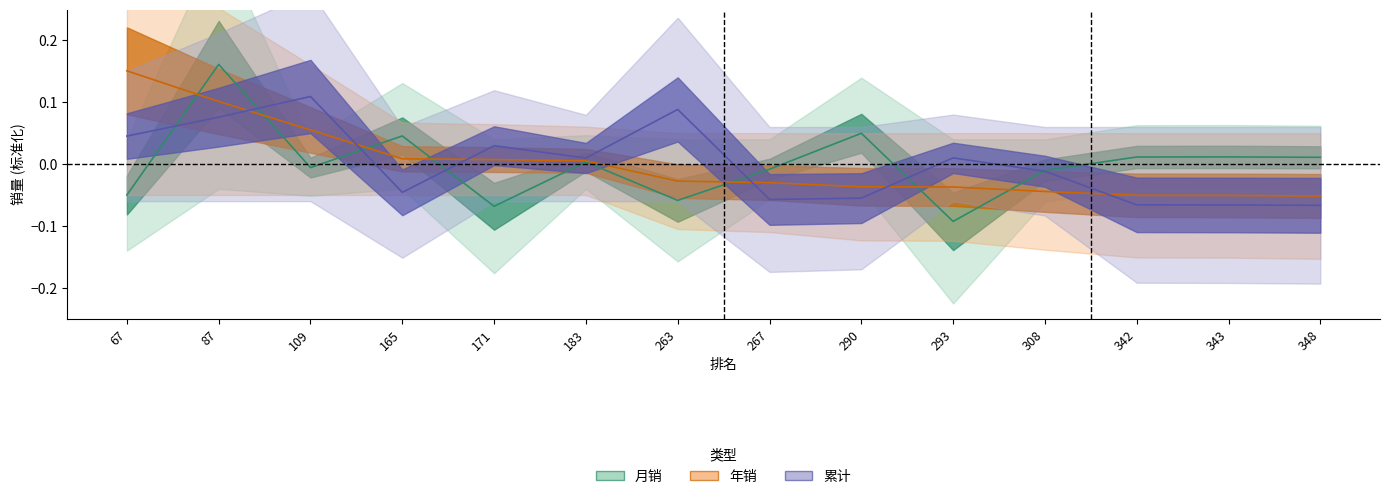

What is the difference between the maximum and second lowest values in the 累计 series?

0.2